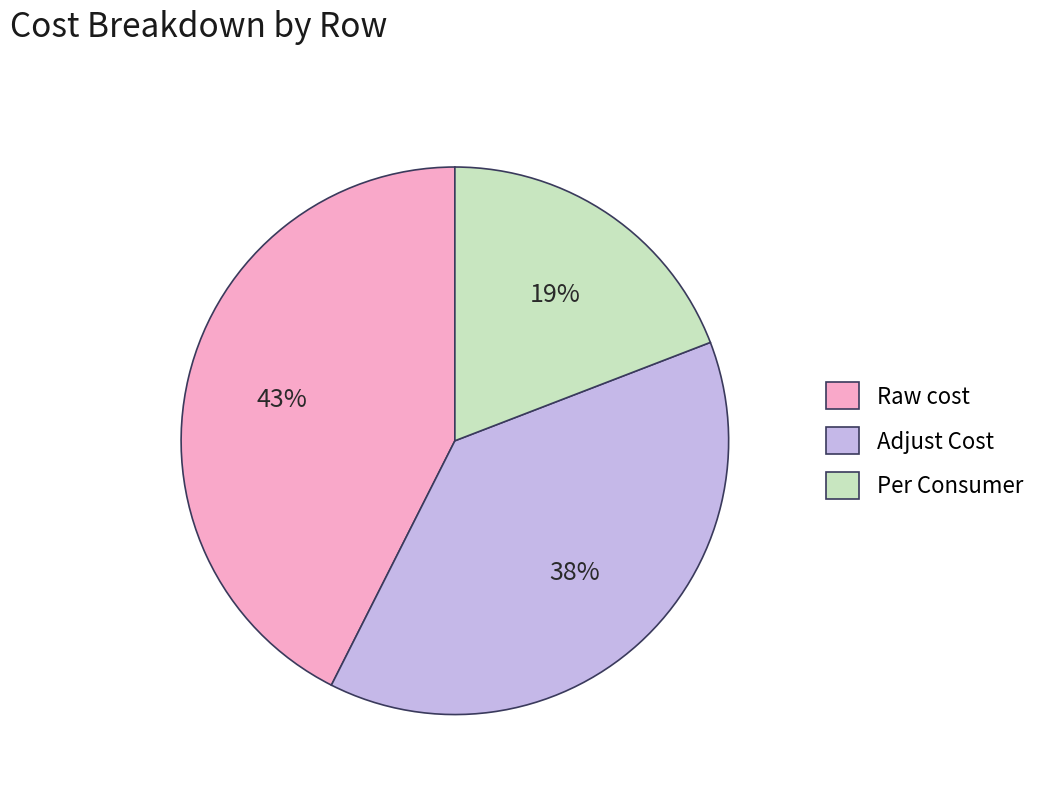

Approximately how many times larger is the value at Adjust Cost compared to Per Consumer?

2.0